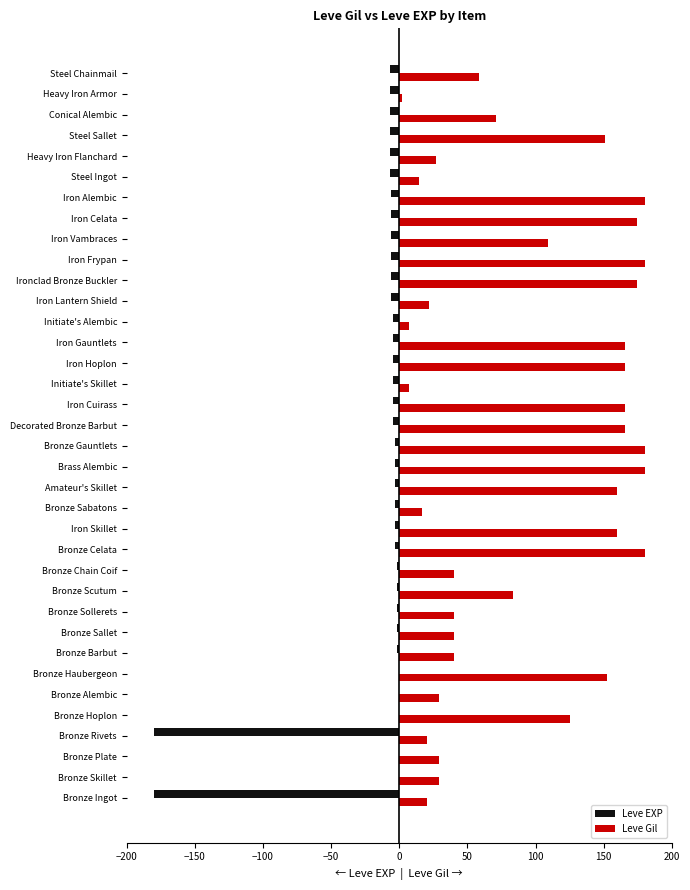

Between Bronze Barbut and Iron Cuirass, which series saw the biggest shift?

Leve Gil